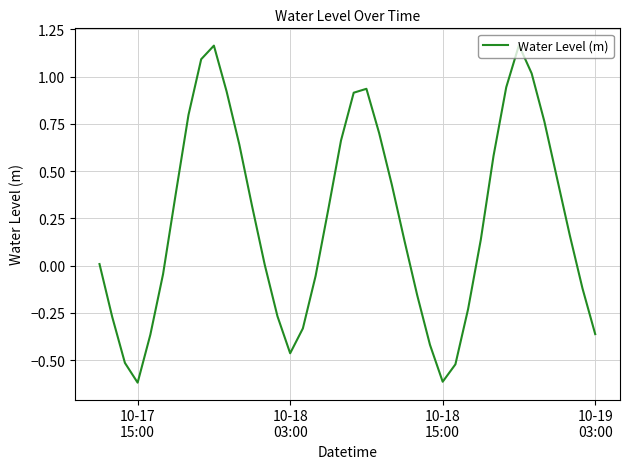

What is the smallest value displayed?

-0.6